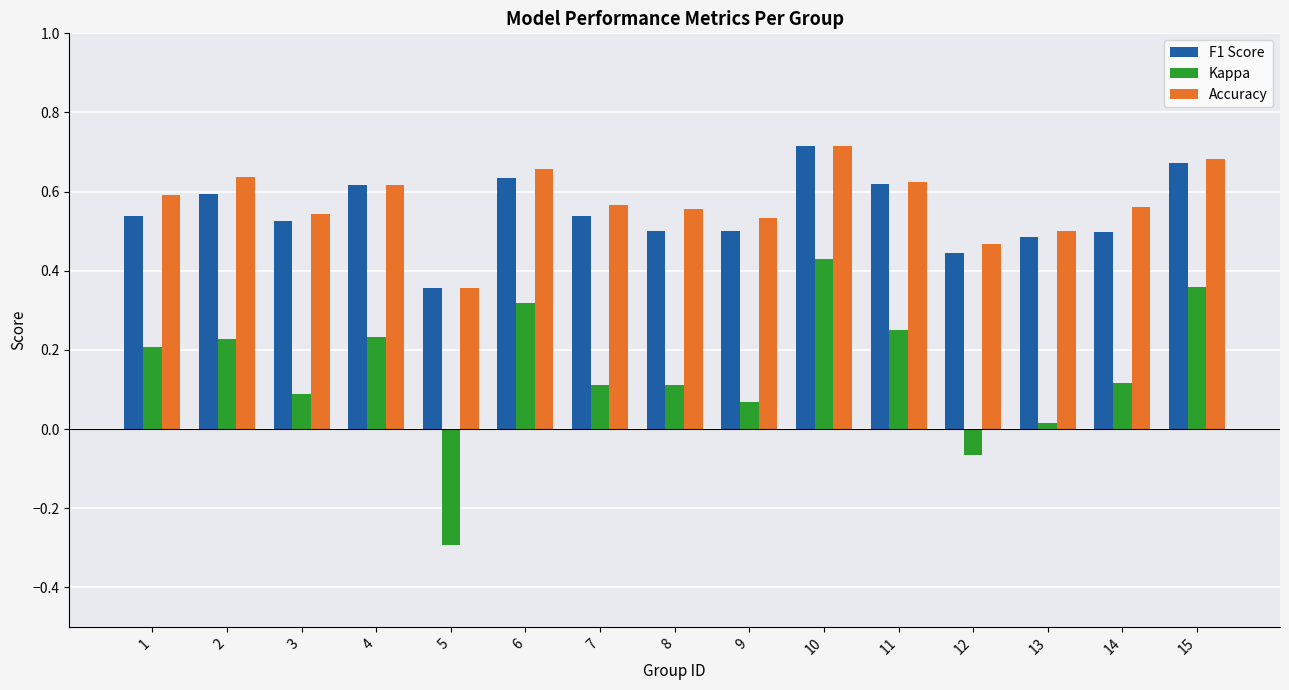

What is the total value across all series at 10?

1.9